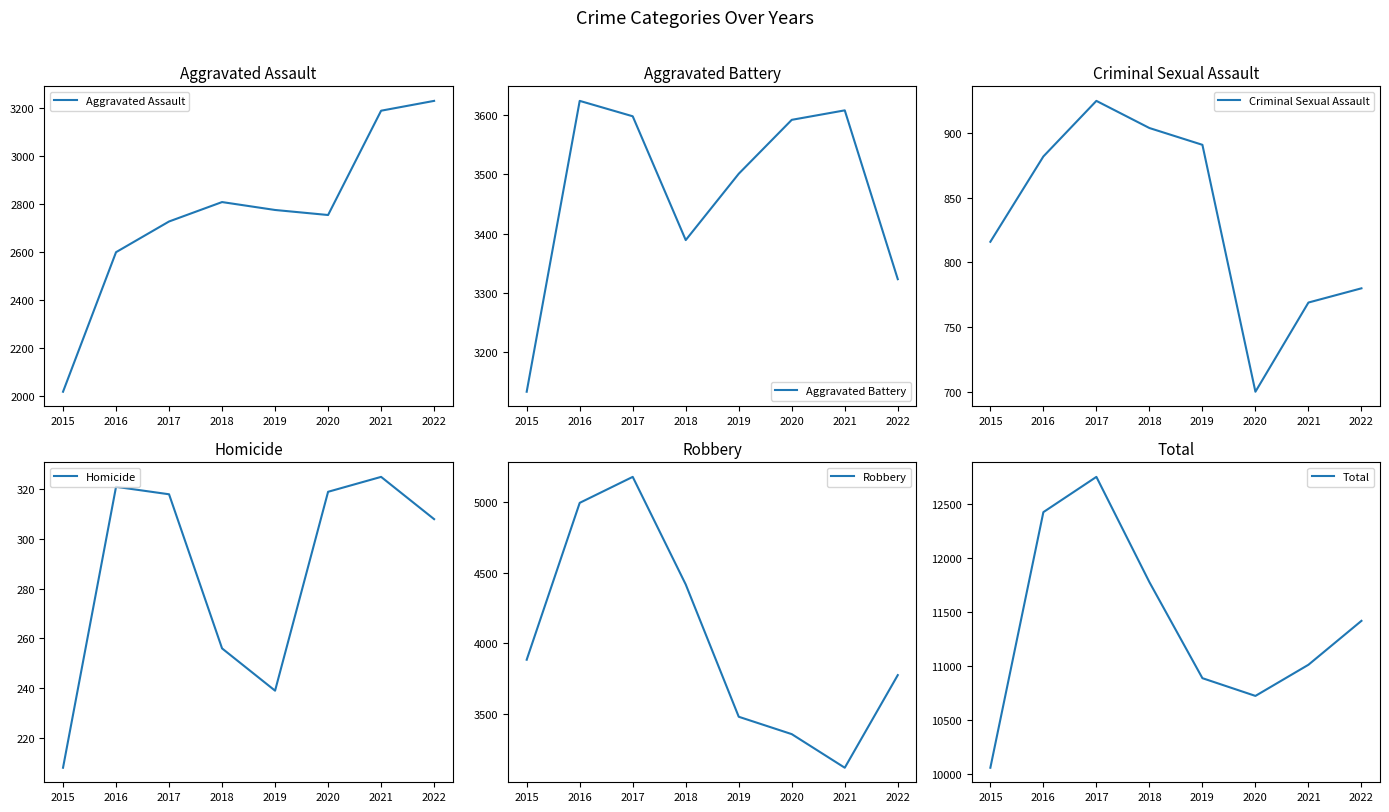

What is the difference between the Total values at 2016 and 2015?

2363